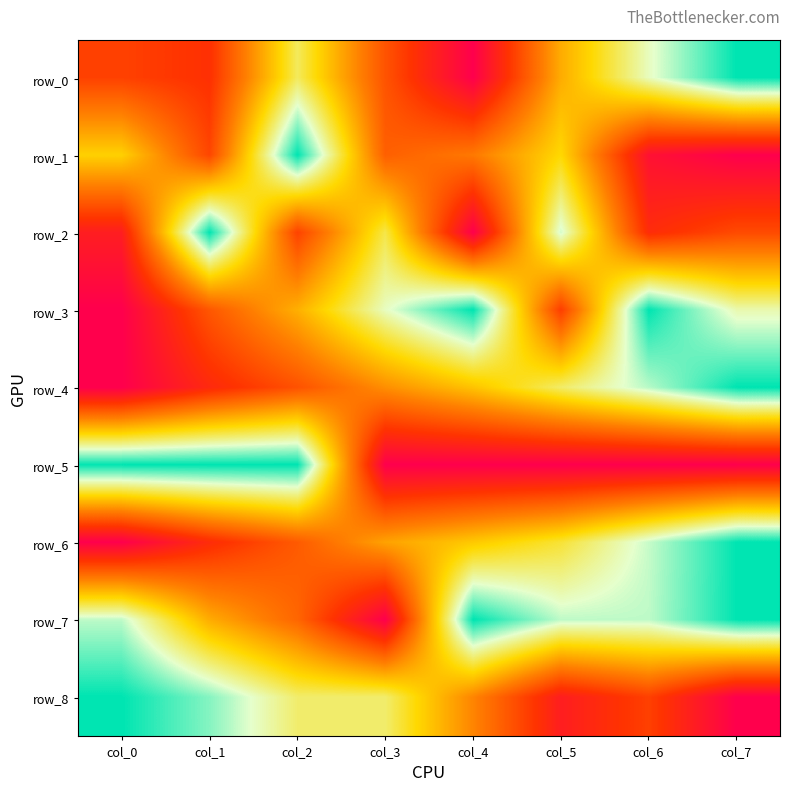

Is the value of row_1 at col_7 greater than the value of row_4 at col_0?

No